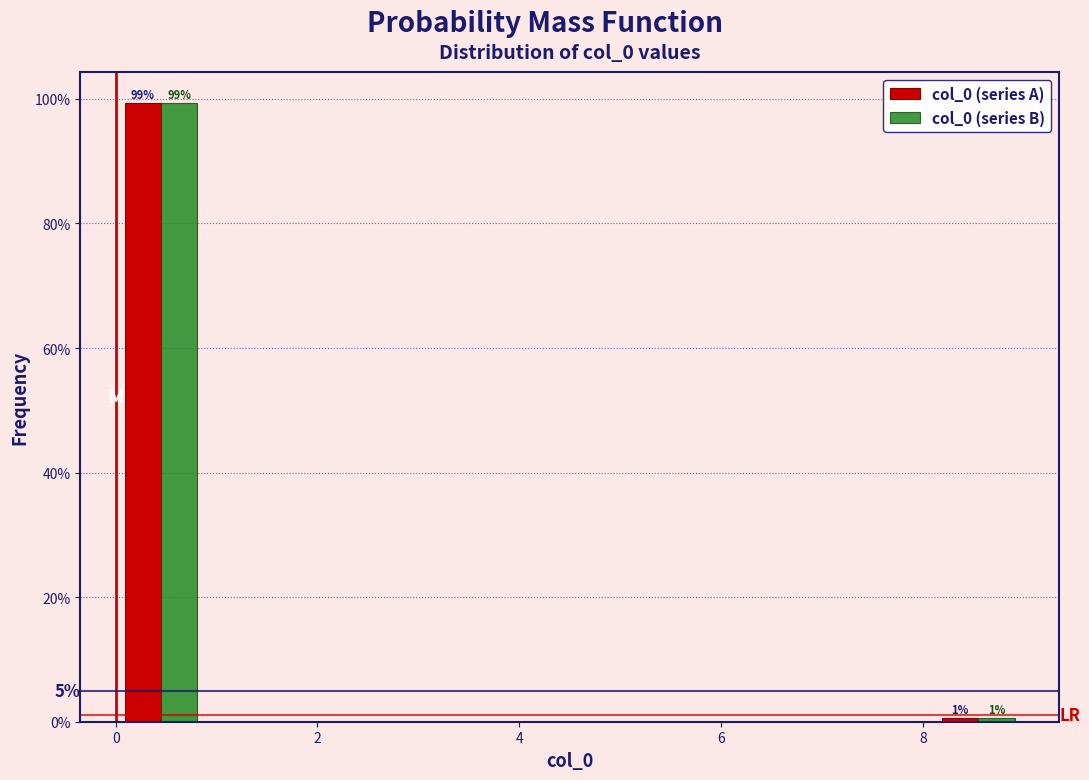

In the col_0 (series A) series, which range on the x-axis has the tallest bar?

0.0 to 0.9